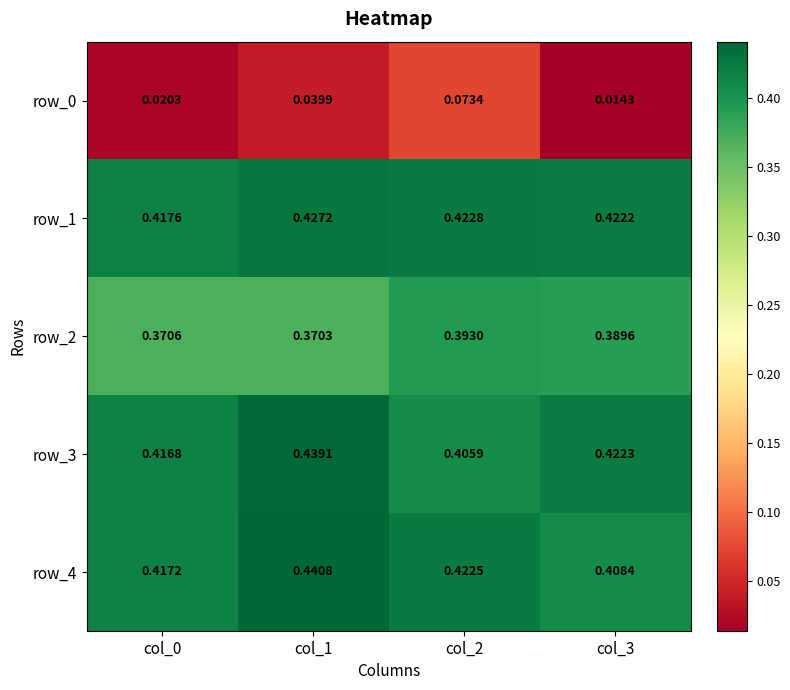

Count the row_0 values in the range 0 to 1.

4